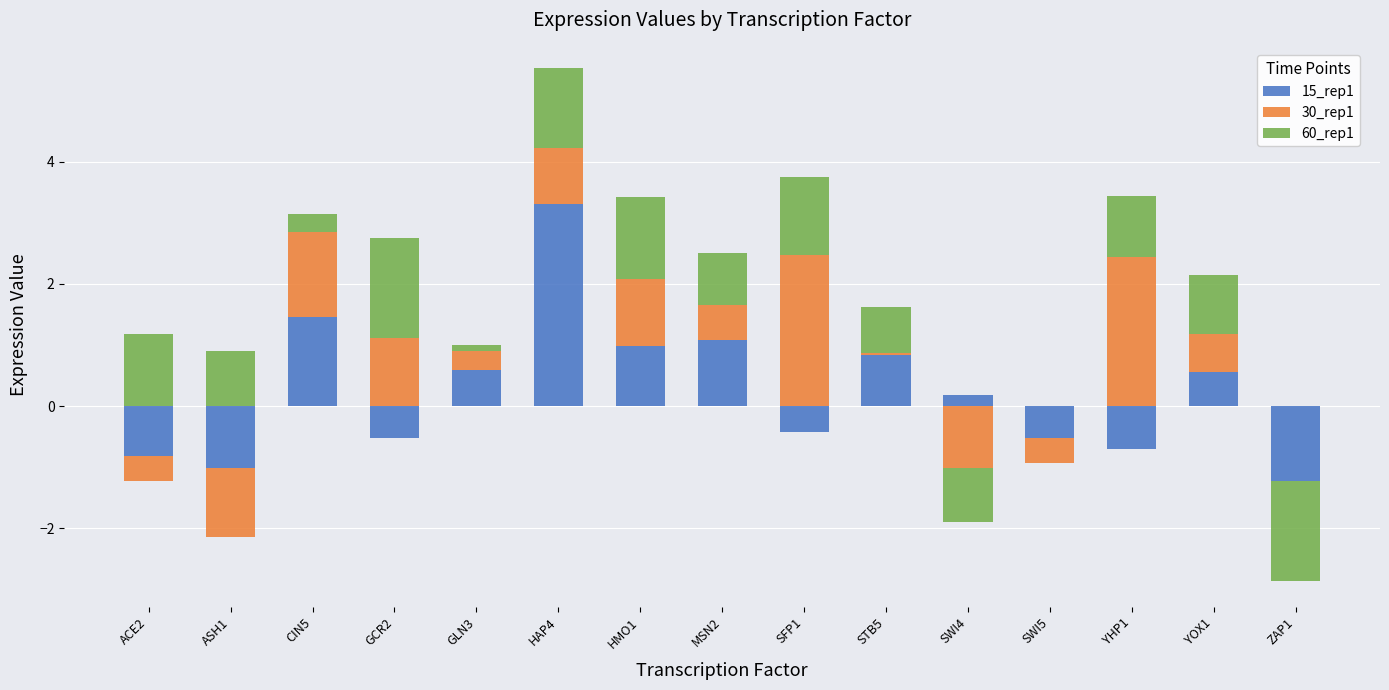

Which label corresponds to the largest value in the chart?

HAP4